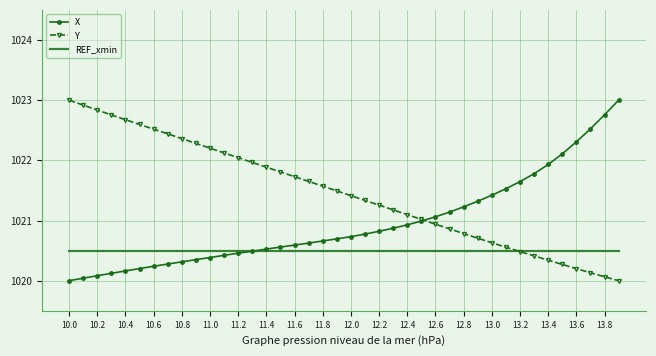

List the series in order of their overall mean, lowest first.

REF_xmin, X, Y